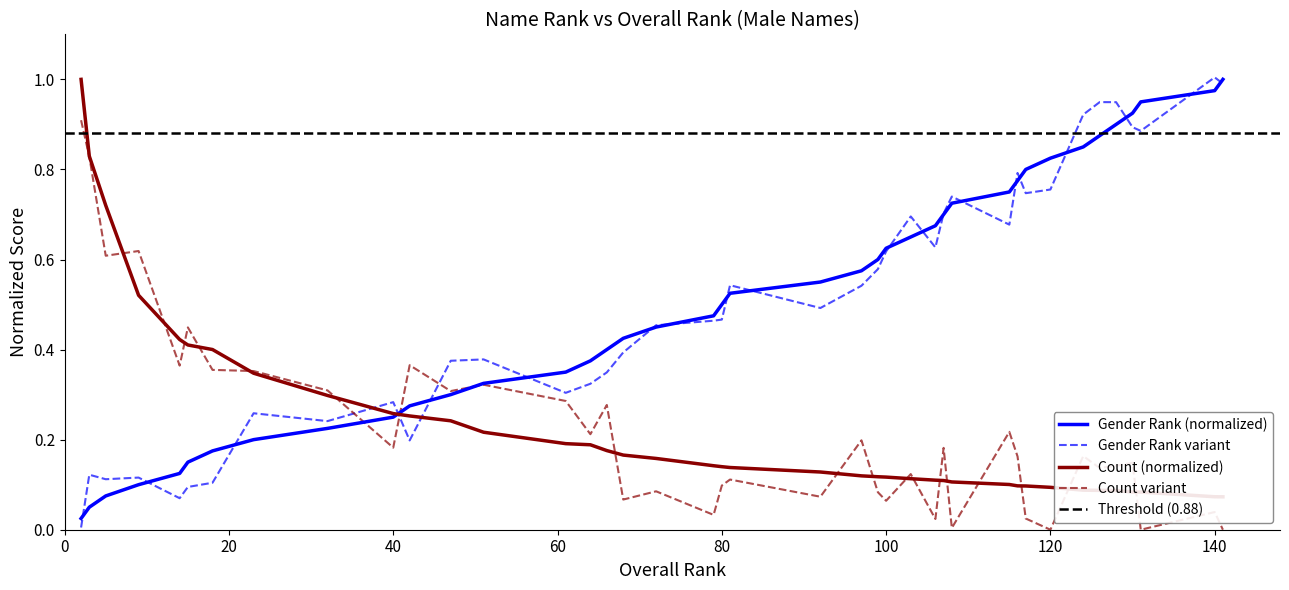

Reading left to right, what are all the values shown in this chart?

genderRank: 0.0	0.1	0.1	0.1	0.1	0.1	0.2	0.2	0.2	0.2	0.3	0.3	0.3	0.3	0.4	0.4	0.4	0.5	0.5	0.5	0.5	0.6	0.6	0.6	0.6	0.7	0.7	0.7	0.7	0.8	0.8	0.8	0.8	0.8	0.9	0.9	0.9	0.9	1.0	1.0
count_normalized: 1.0	0.8	0.7	0.5	0.4	0.4	0.4	0.3	0.3	0.3	0.3	0.2	0.2	0.2	0.2	0.2	0.2	0.2	0.1	0.1	0.1	0.1	0.1	0.1	0.1	0.1	0.1	0.1	0.1	0.1	0.1	0.1	0.1	0.1	0.1	0.1	0.1	0.1	0.1	0.1